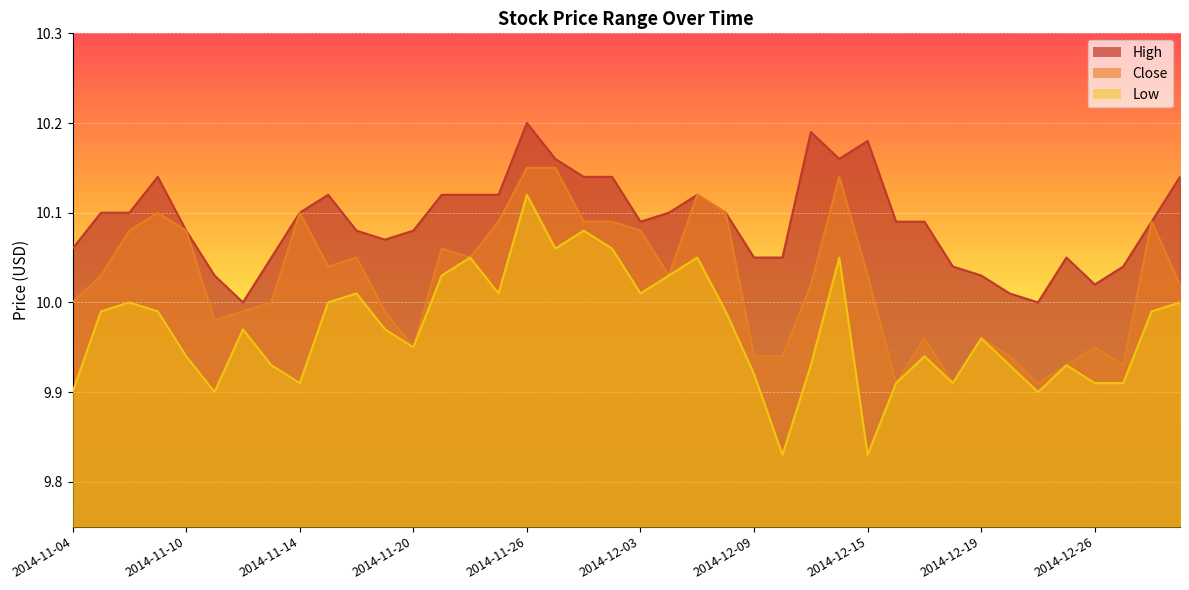

True or false: Low and High cross at least once.

False